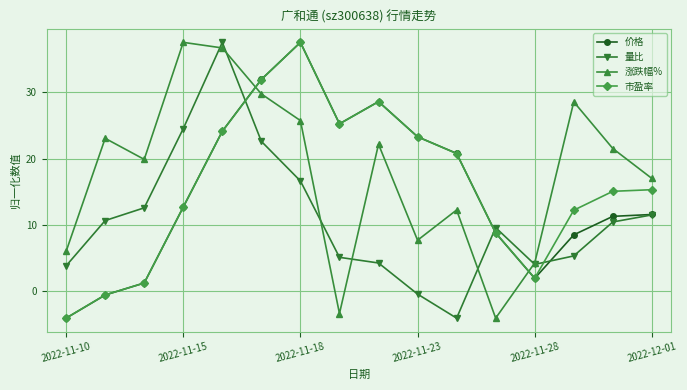

What is the value of the 涨跌幅% point at the 14th from the left?

28.6